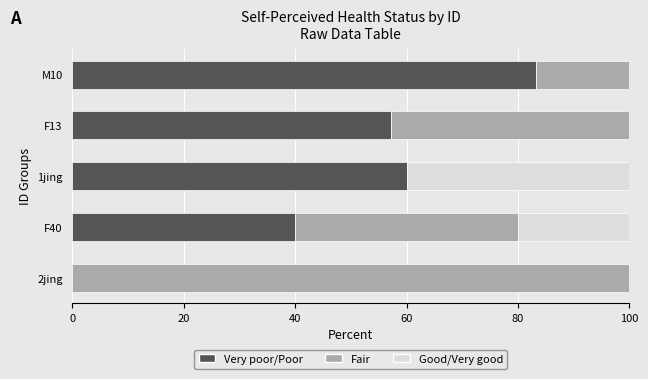

What is the sum of all Very poor/Poor values?

240.5